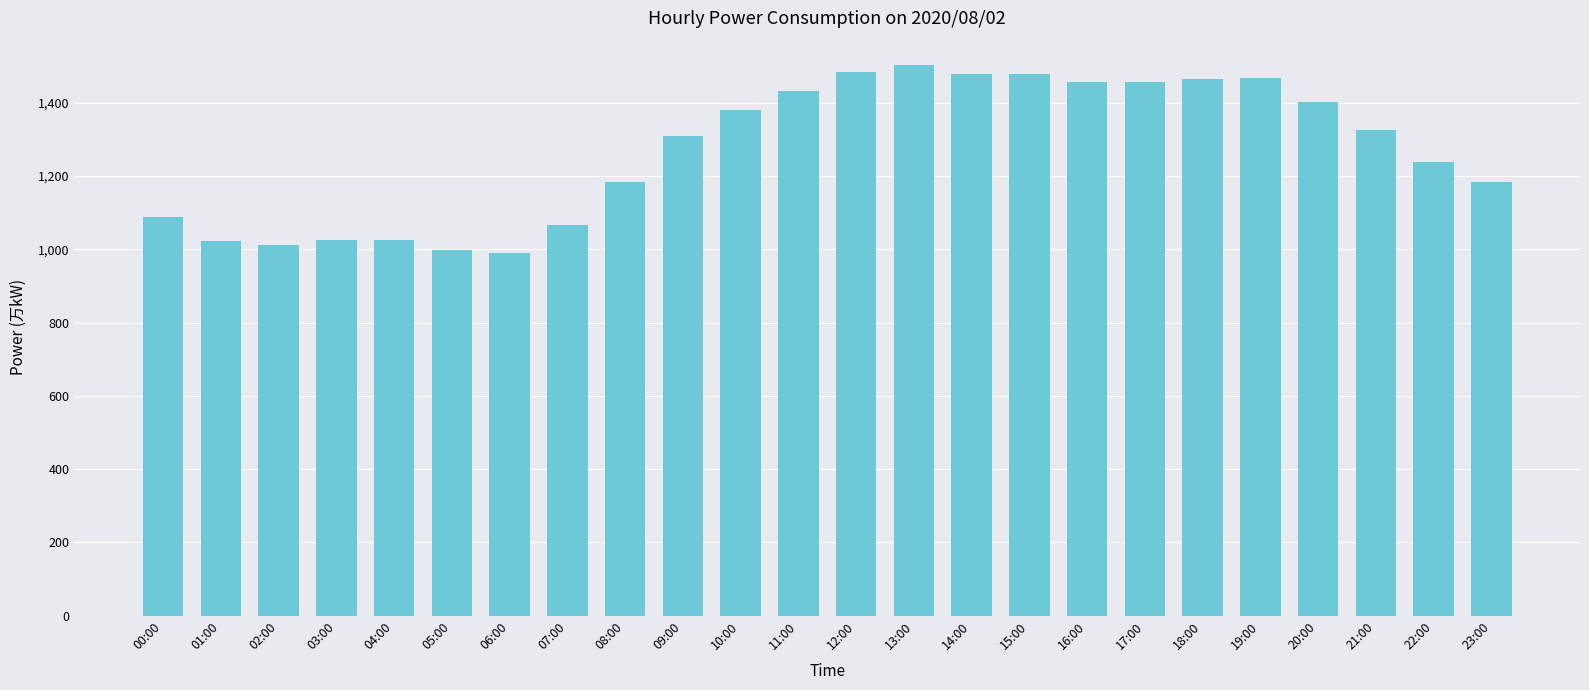

What is the maximum value shown in the chart?

1502